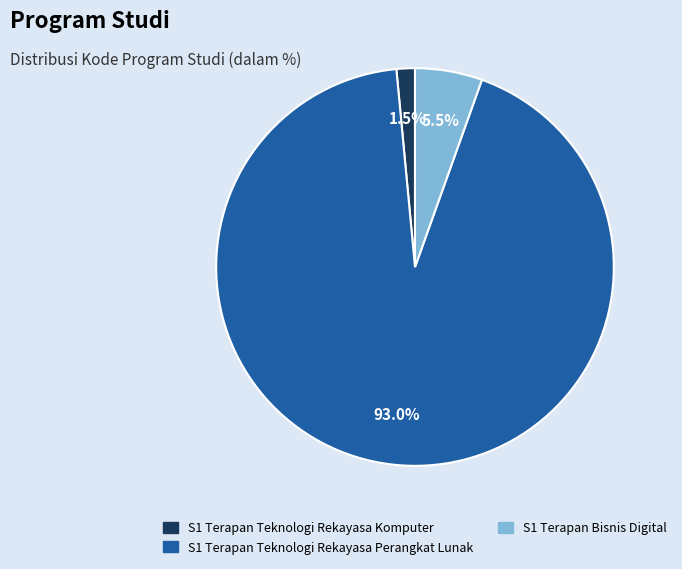

Rank the categories by value from lowest to highest.

S1 Terapan Teknologi Rekayasa Komputer, S1 Terapan Bisnis Digital, S1 Terapan Teknologi Rekayasa Perangkat Lunak